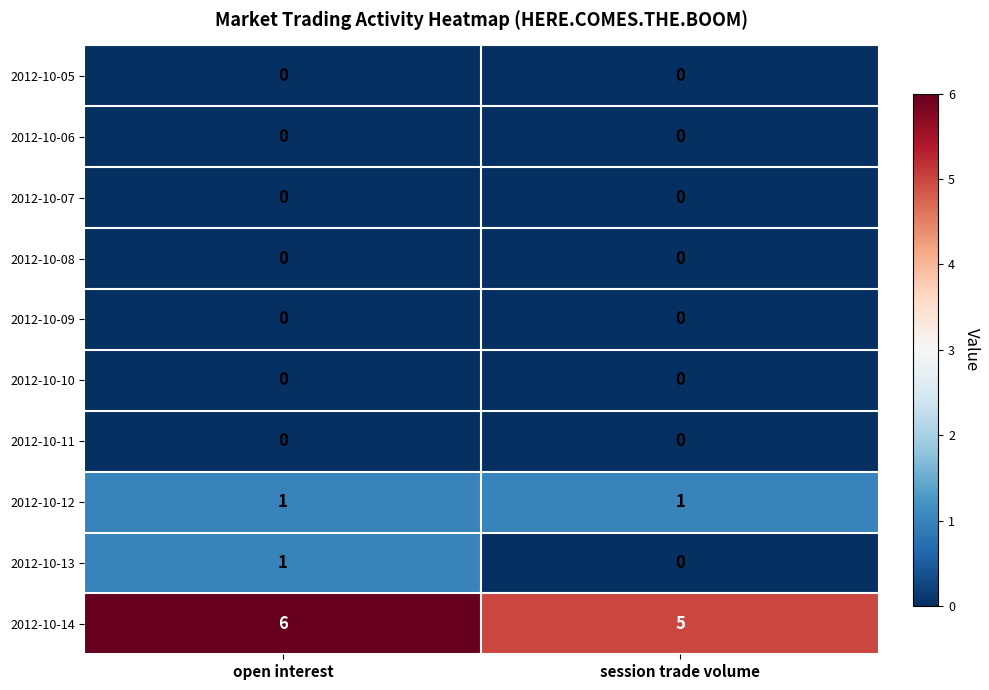

What is the difference between the highest and lowest values at session trade volume?

5